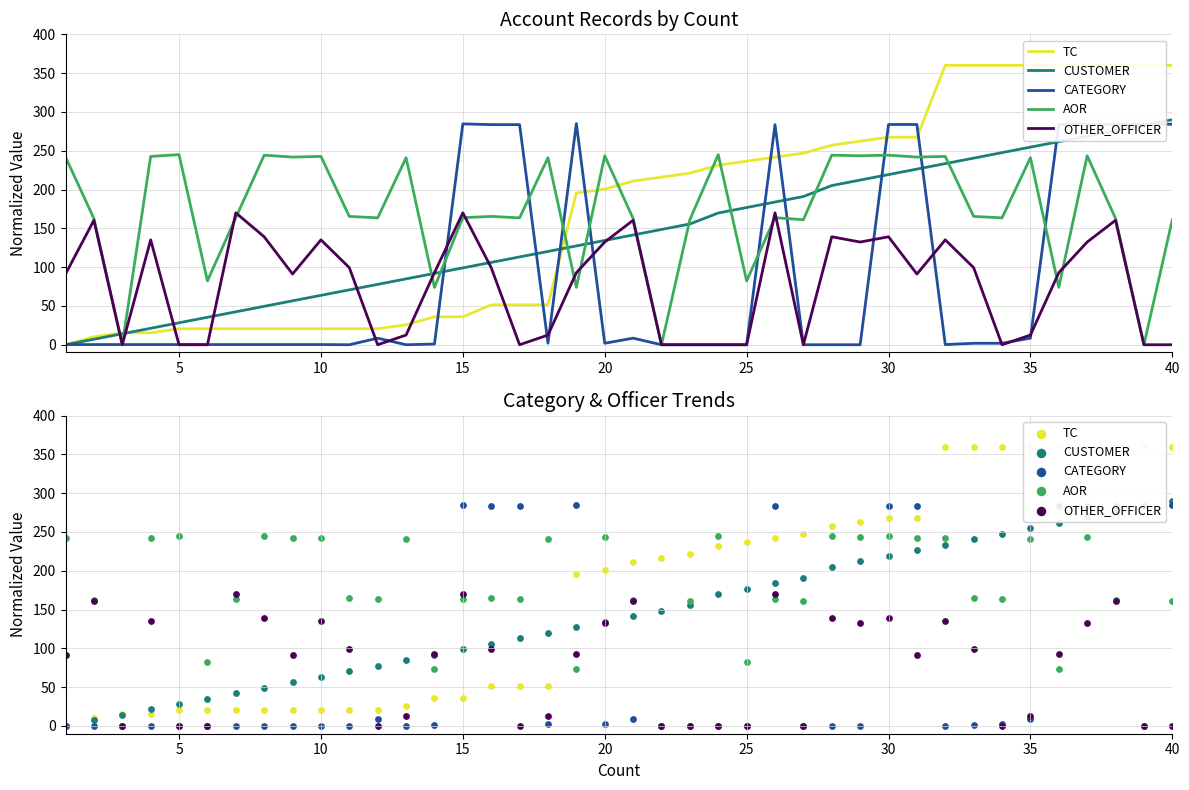

Which series reaches the minimum Y coordinate?

TC